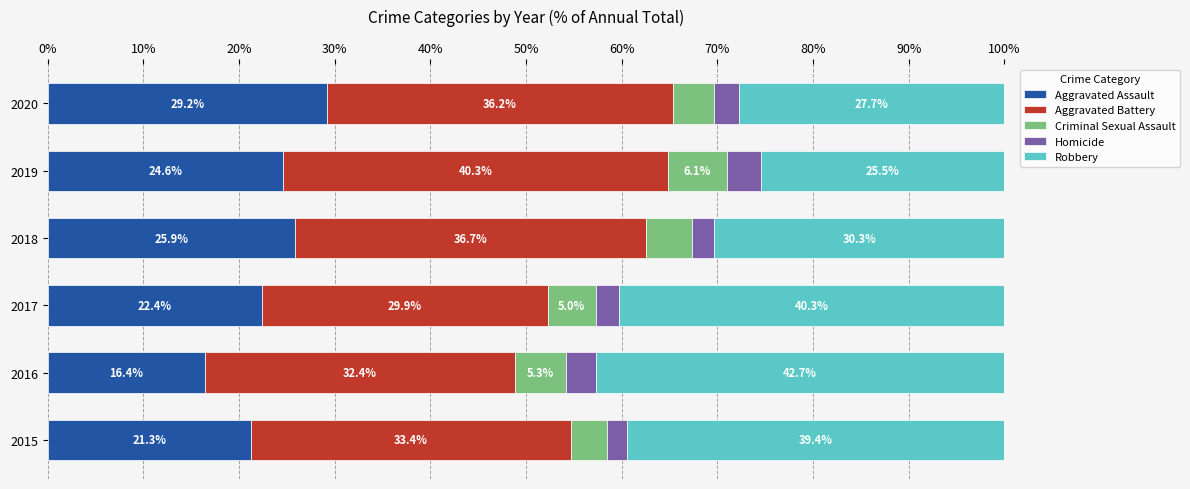

What is the total value across all series at 2018?

100.0